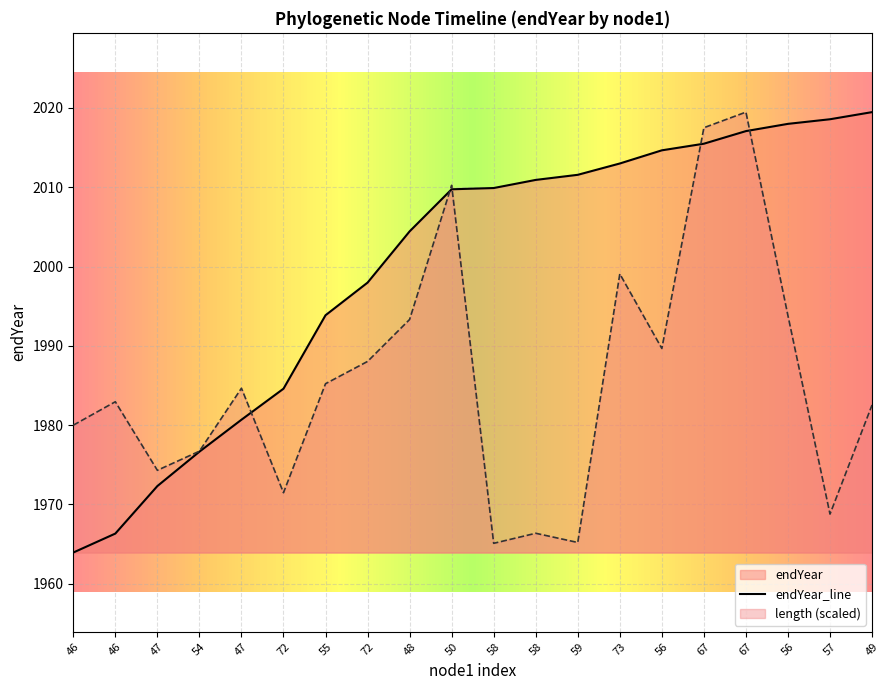

Approximately how many times larger is the value at 58 compared to 56?

1.0